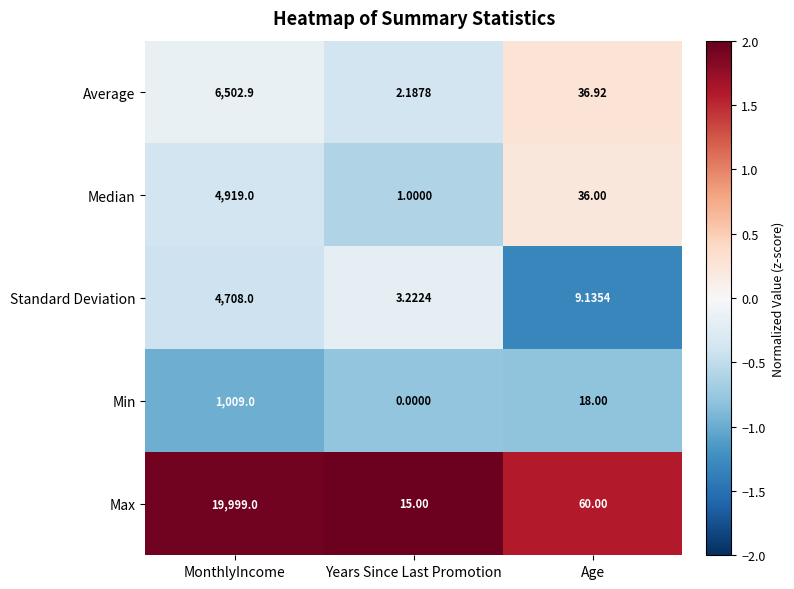

At which label is Median closest to 2460?

Age